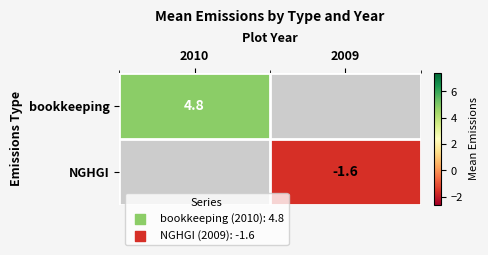

The NGHGI series shows -0.7 at 2009. True or false?

False